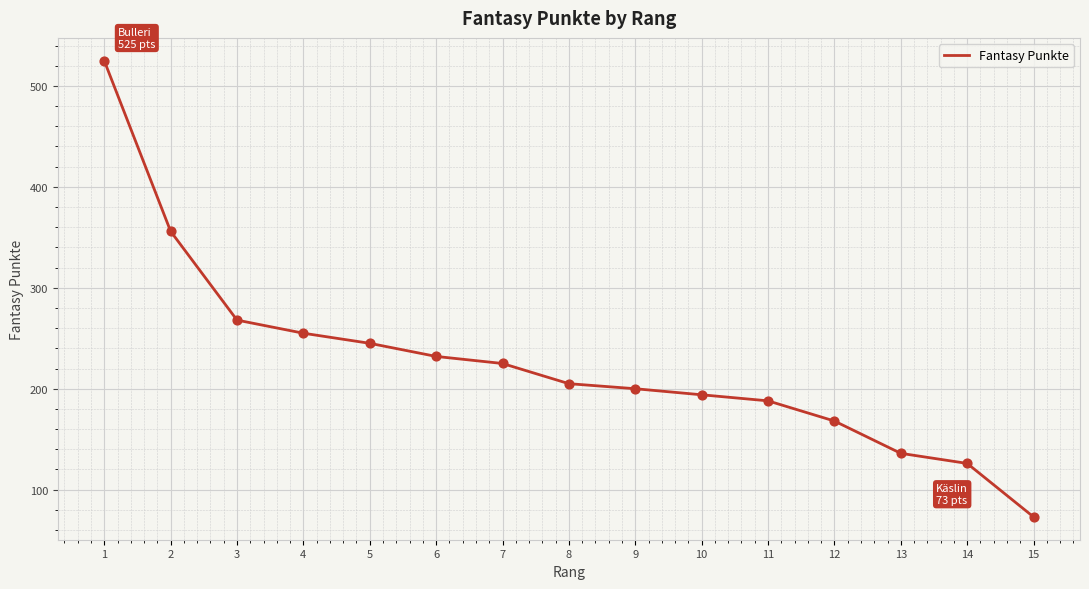

What is the ratio of the value at 13 to the value at 2?

0.4